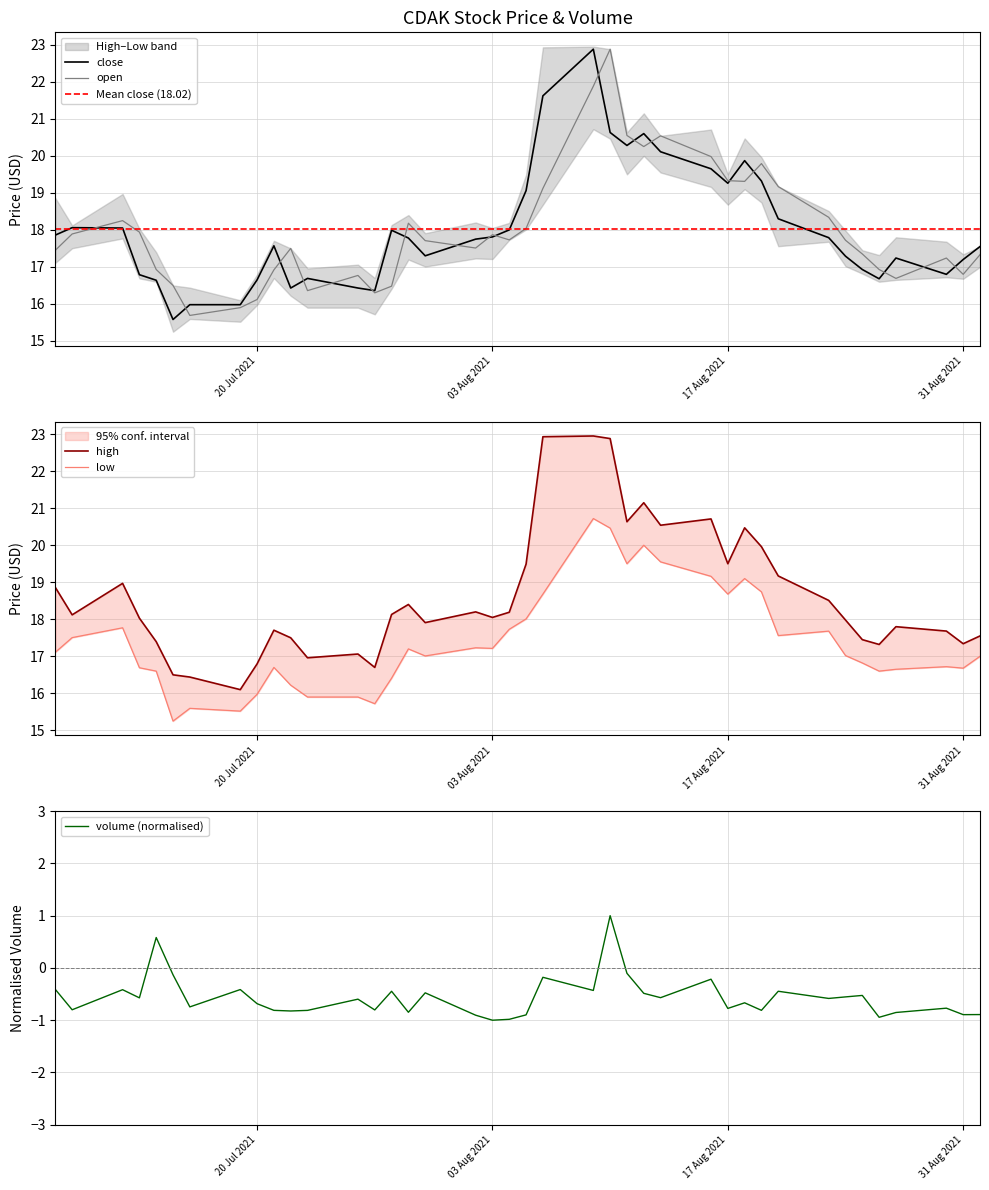

Where is the first local maximum for close?

2021-07-09